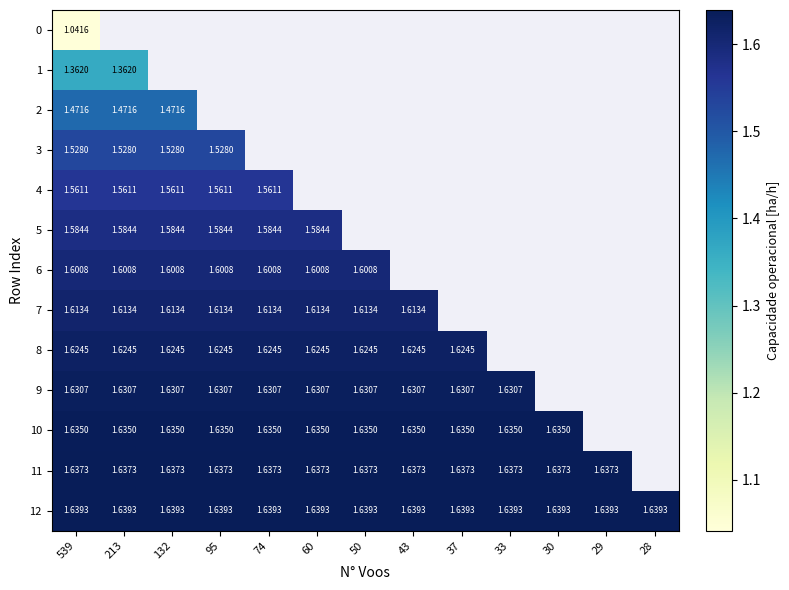

Is the value of 5 at 60 greater than the value of 8 at 95?

No